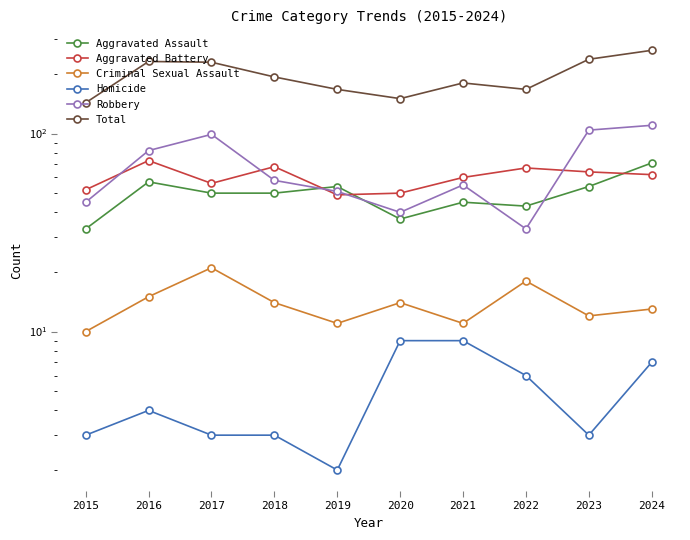

What is the difference between the highest and lowest values at 2020?

141